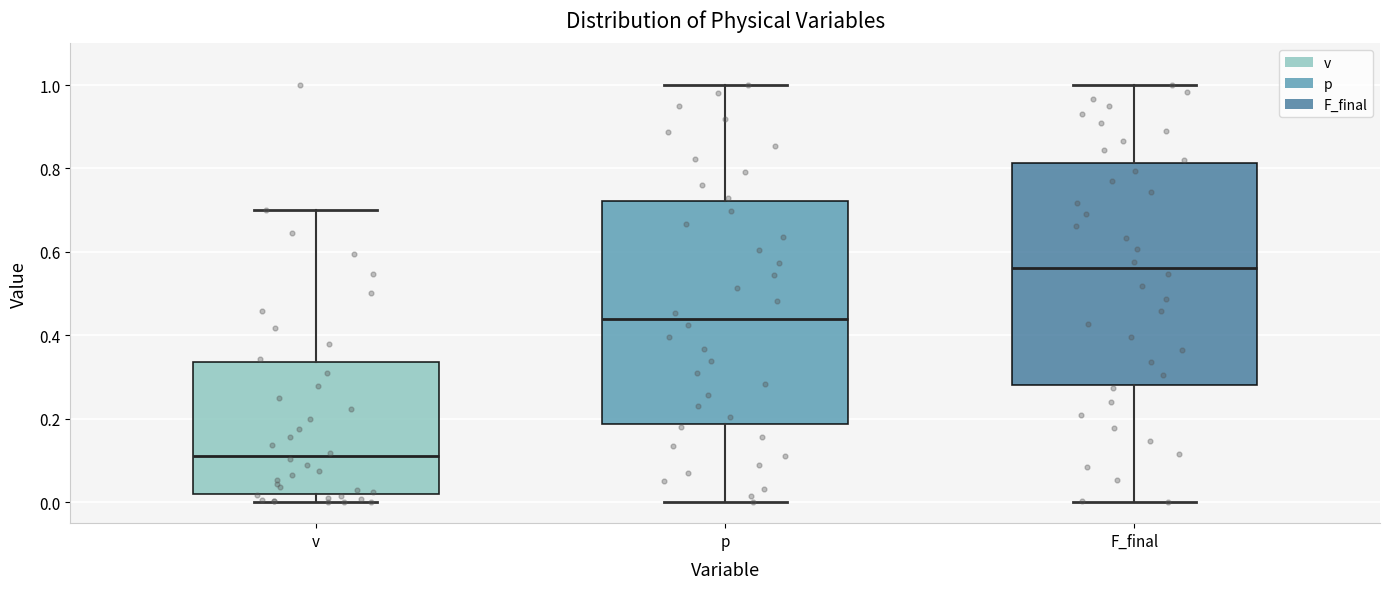

Where is the lower edge of the box for v on the y-axis? The values are not printed on the chart, so give them approximately, as read against the axis.

0.02